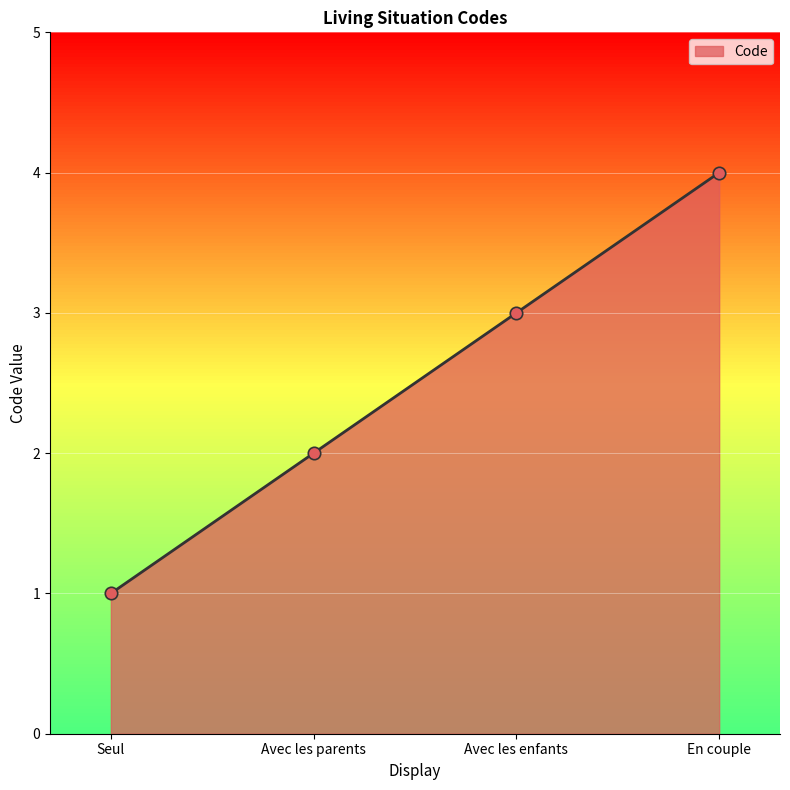

What is the change in value from Seul to Avec les parents?

+1